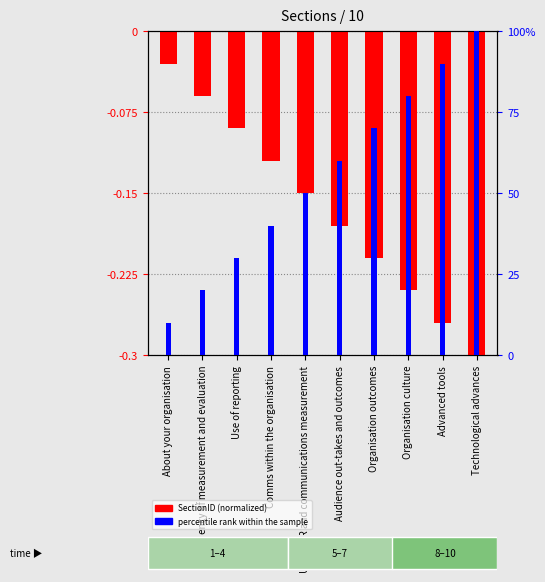

List the labels in order of percentile rank within the sample value, smallest first.

About your organisation, Frquency of measurement and evaluation, Use of reporting, Comms within the organisation, Use of PR and communications measurement, Audience out-takes and outcomes, Organisation outcomes, Organisation culture, Advanced tools, Technological advances